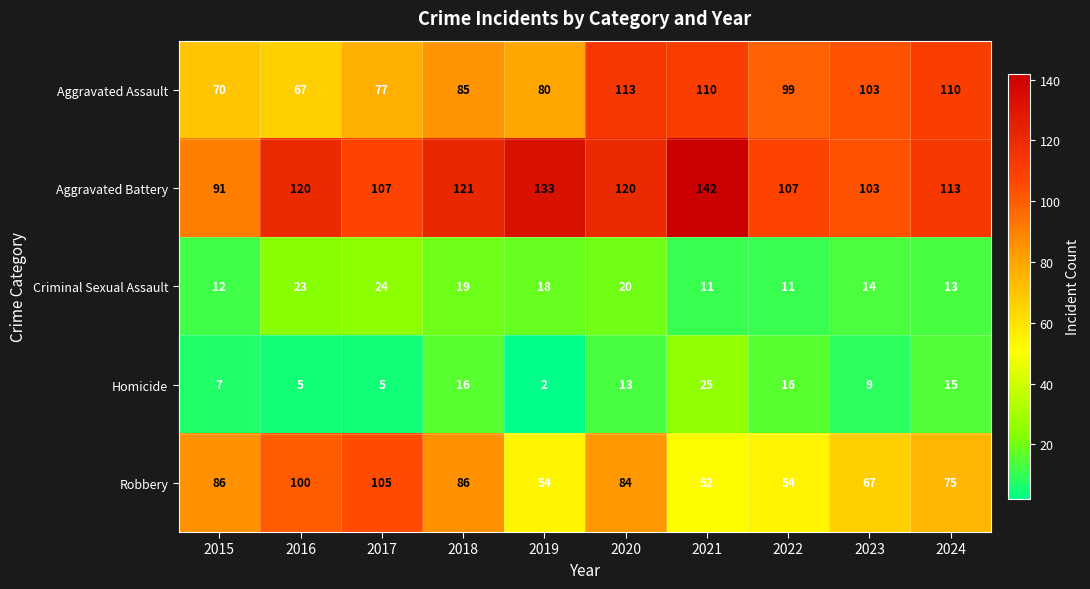

The Criminal Sexual Assault series shows 5 at 2023. True or false?

False